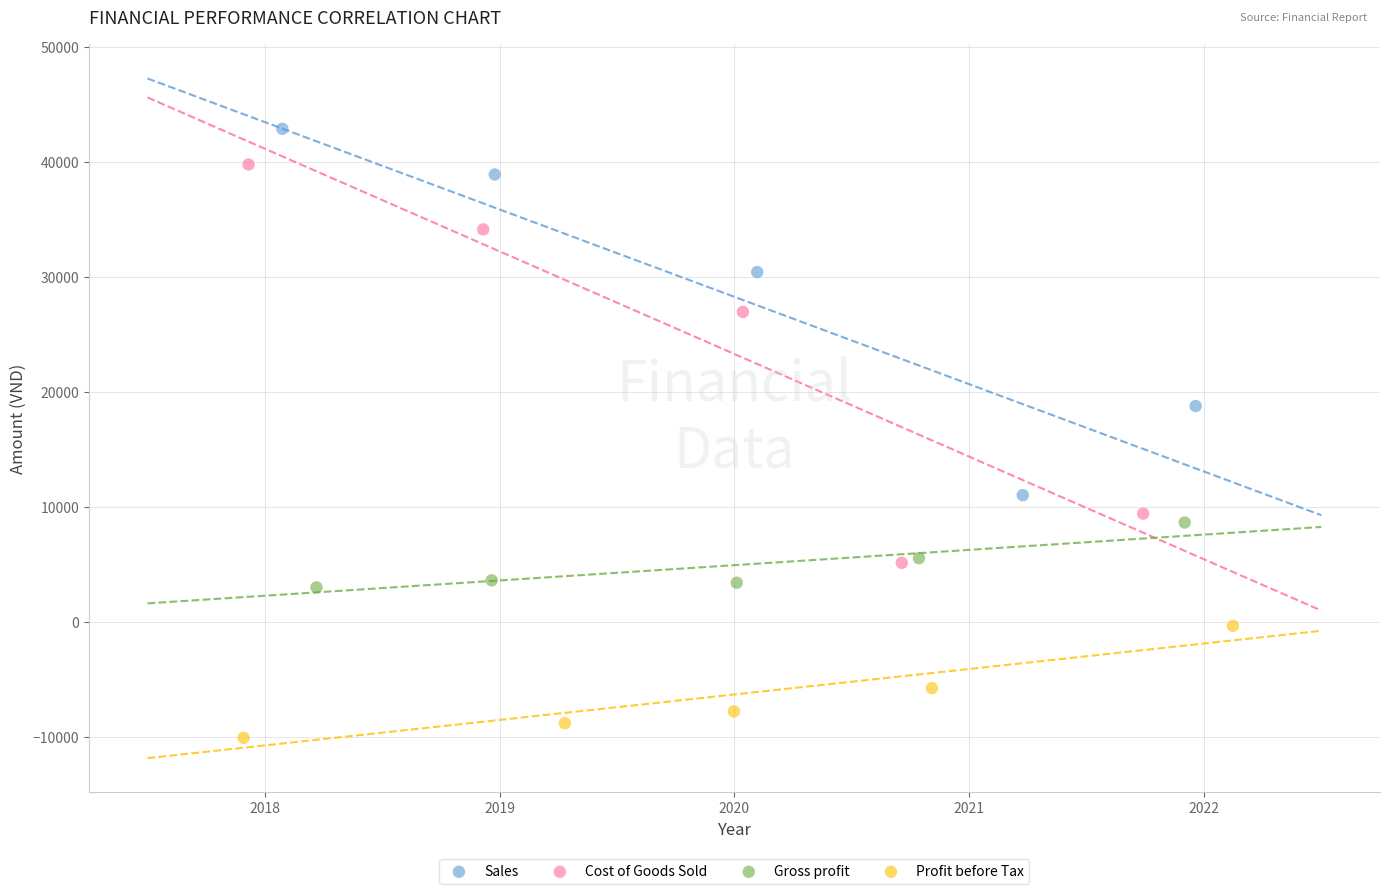

Which series contains the highest Y value?

Sales